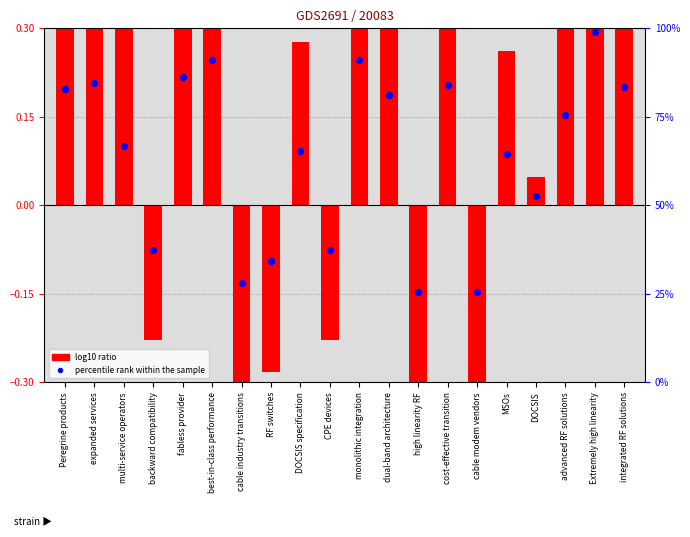

At how many categories does at least one series exceed 18?

20